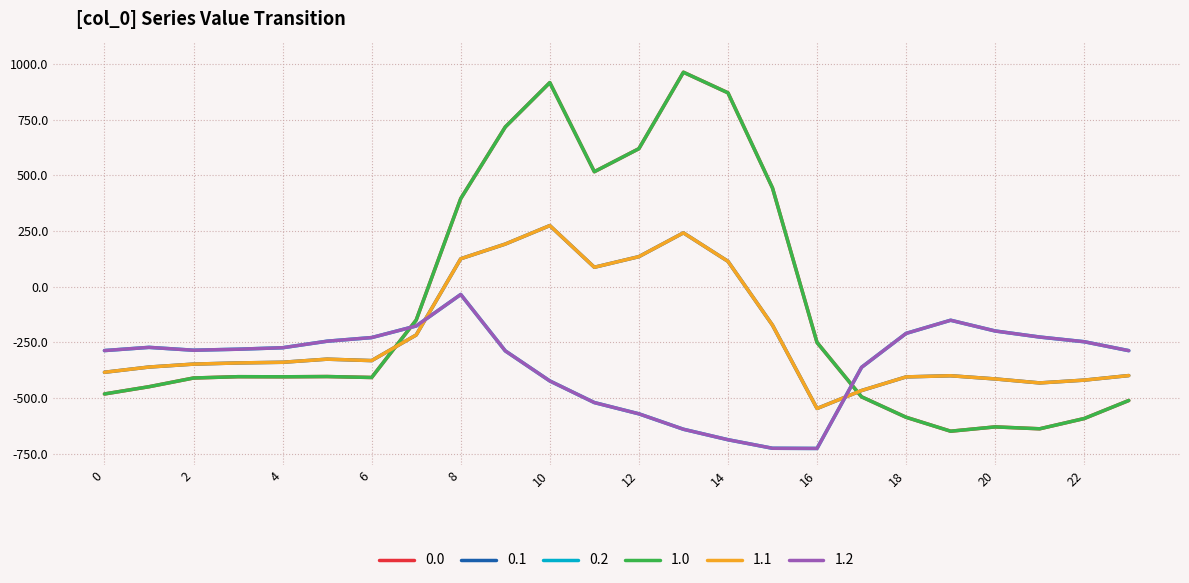

How many intersections are there between 0.1 and 0.2?

2